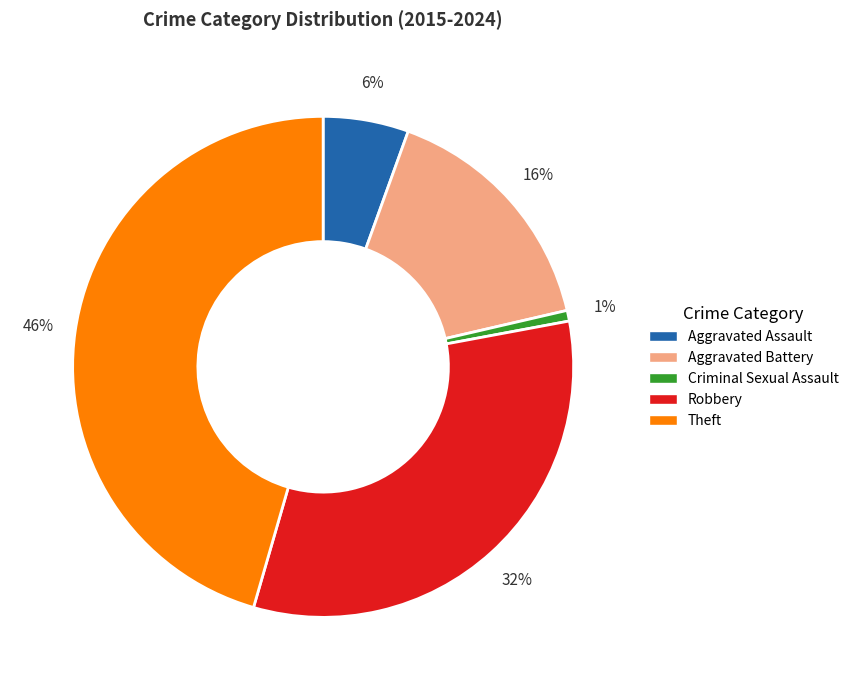

To the nearest percent, what is the average slice percentage?

20%